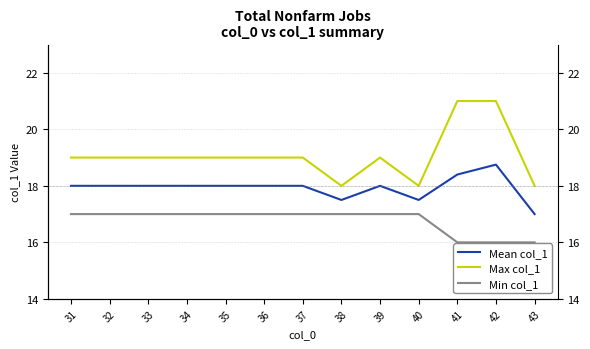

True or false: Max col_1 and Mean col_1 intersect in this chart.

False